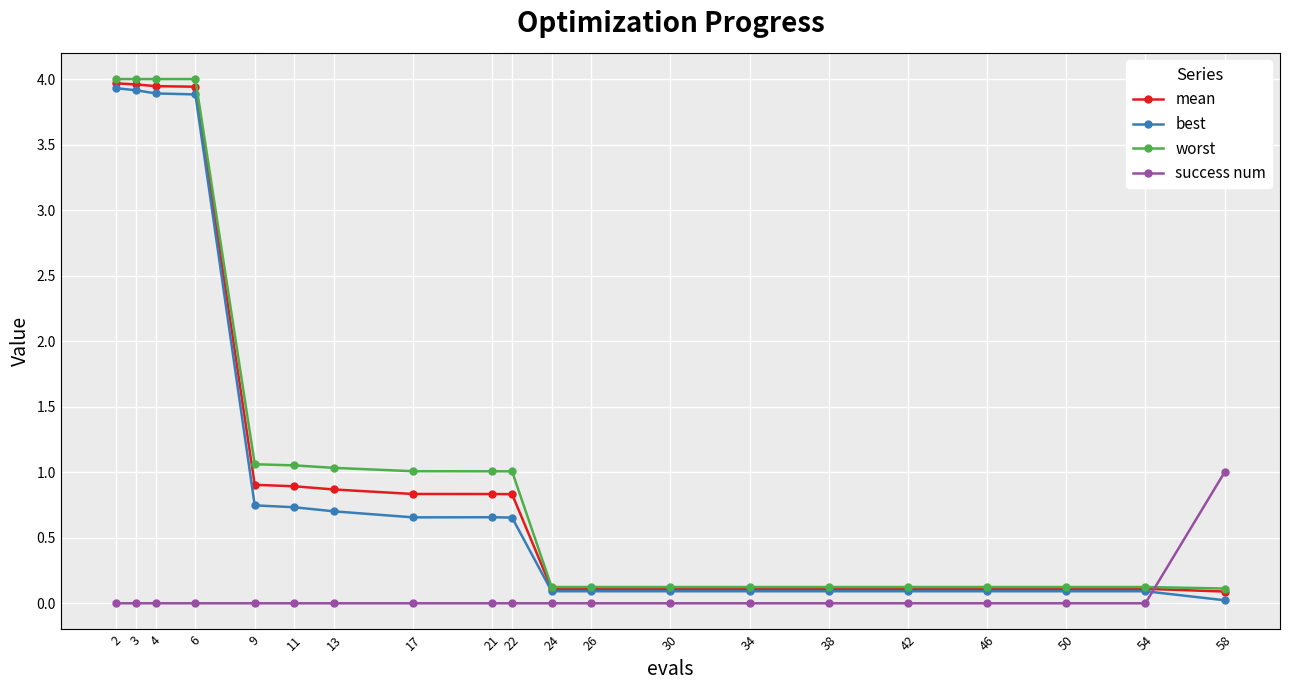

What is the average value of the best series?

1.0